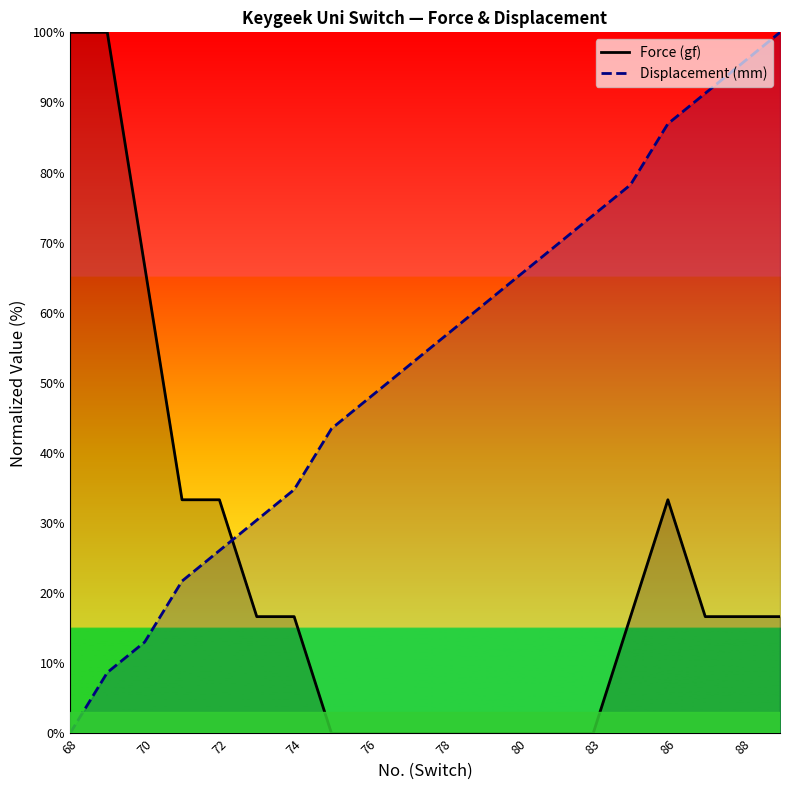

The value of Displacement (mm) at 70 is 3.4. True or false?

False